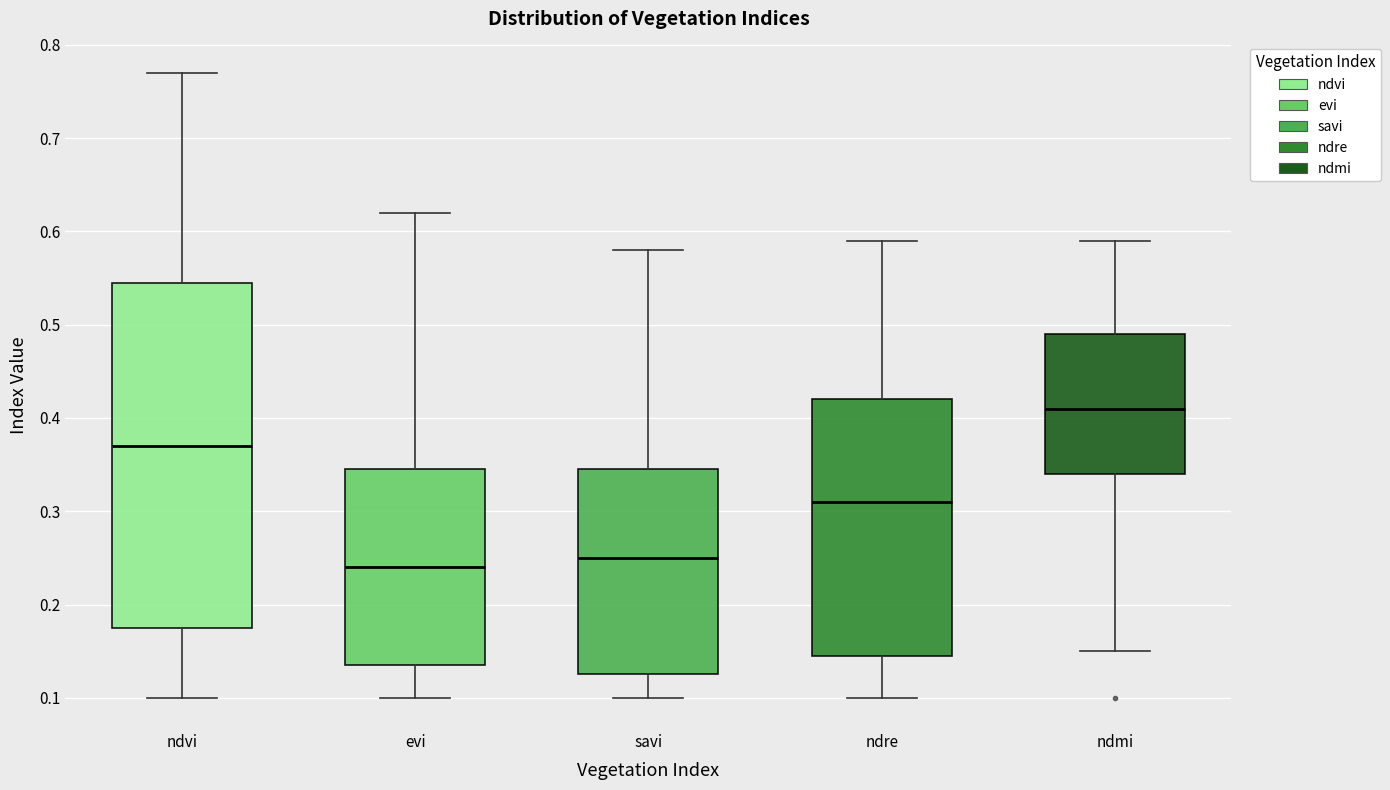

Which box's median line is the lowest?

evi